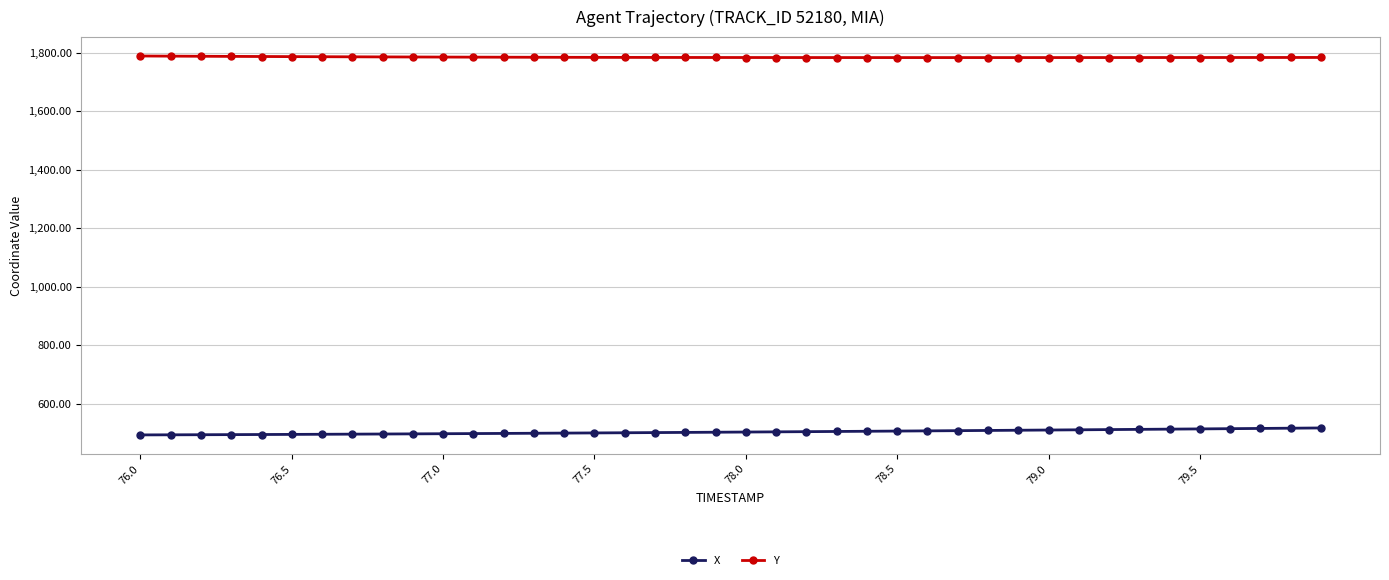

What is the sum of all X values?

20116.2